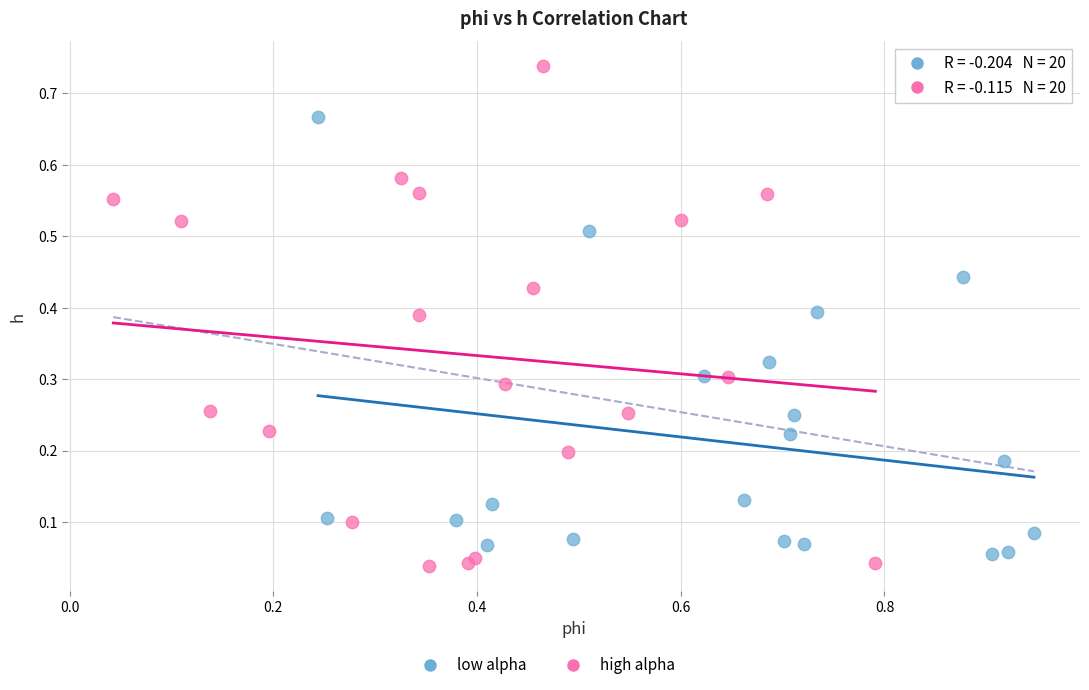

Which series has the largest Y range (max minus min)?

high alpha